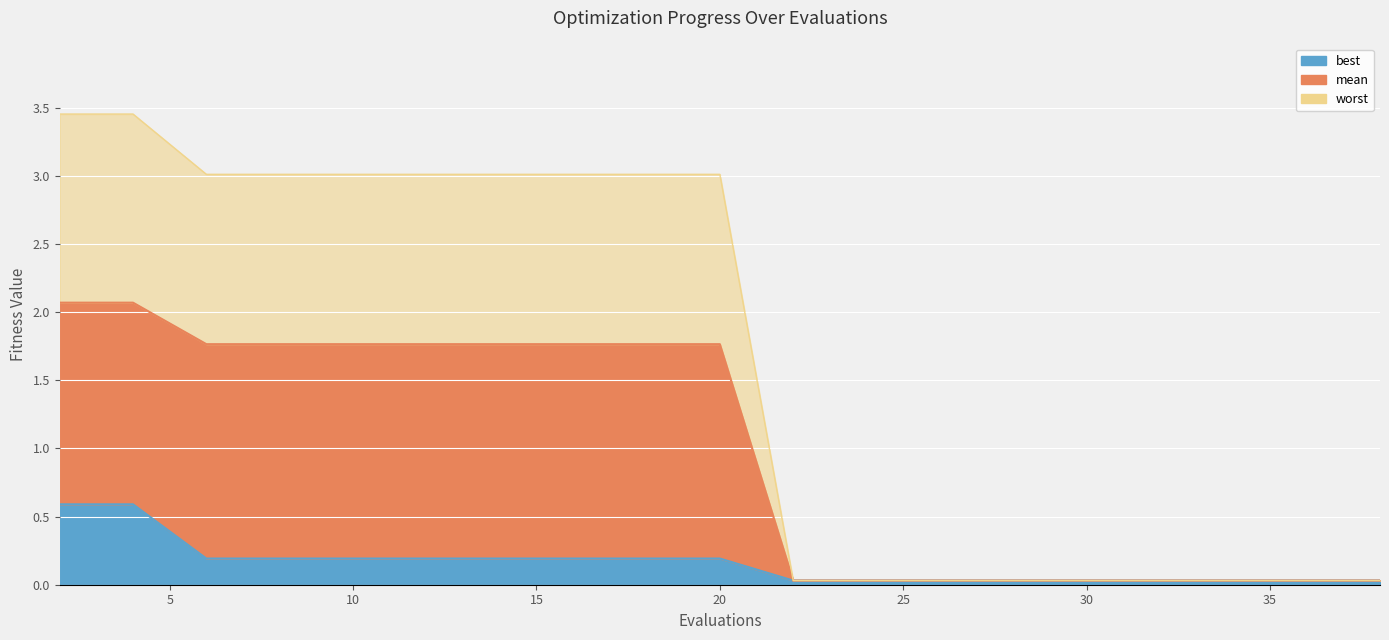

List the series in order of their overall mean, lowest first.

best, mean, worst